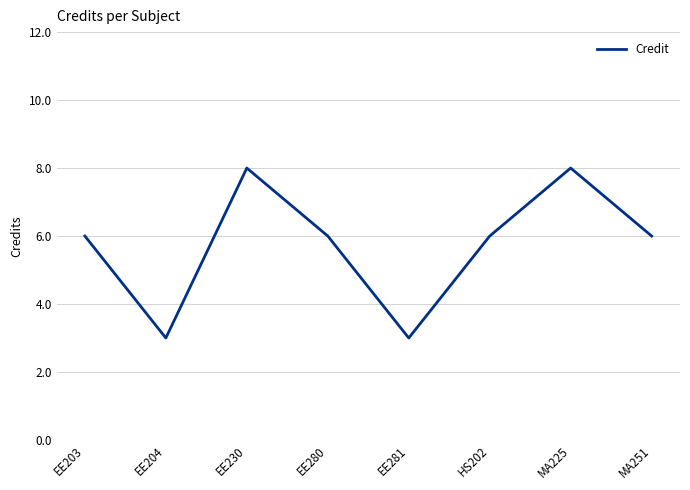

How many values are between 6 and 8?

6